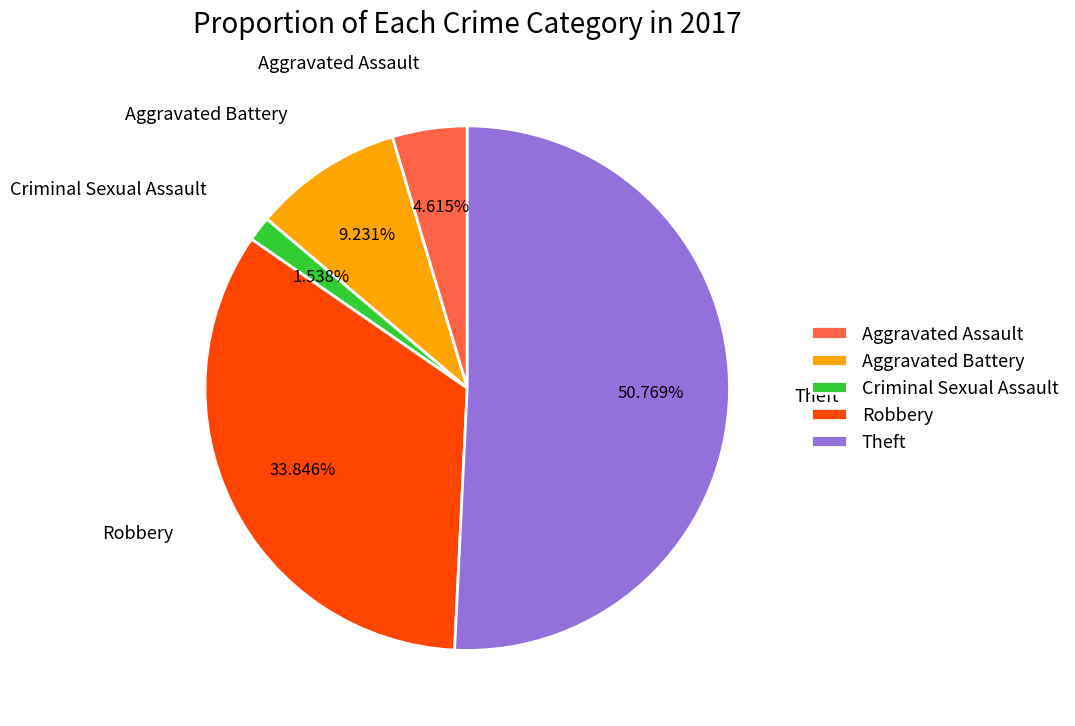

To the nearest percent, what percentage of the pie is Aggravated Battery?

9%